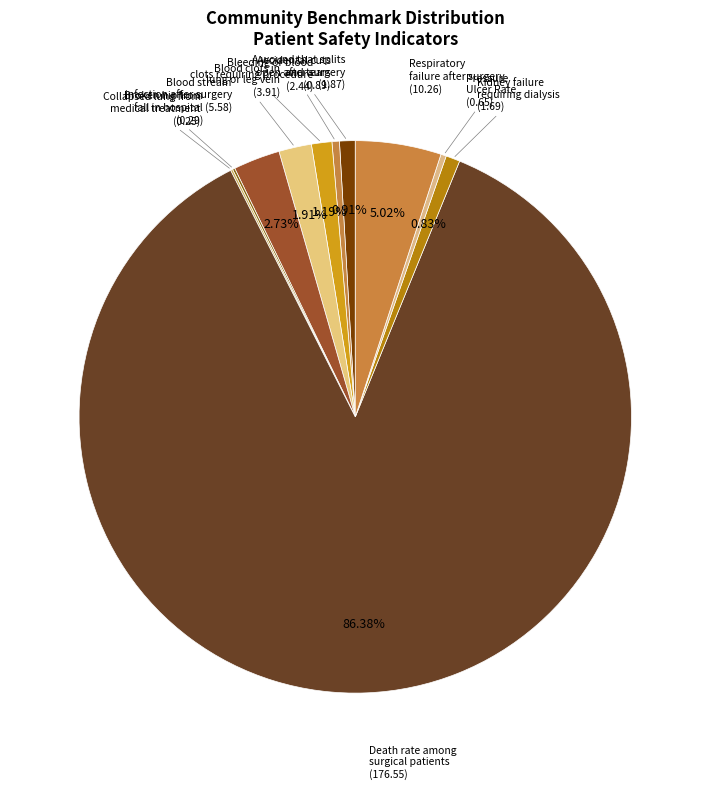

Is the sum of Pressure Ulcer Rate and Accidental cuts and tears greater than half?

No